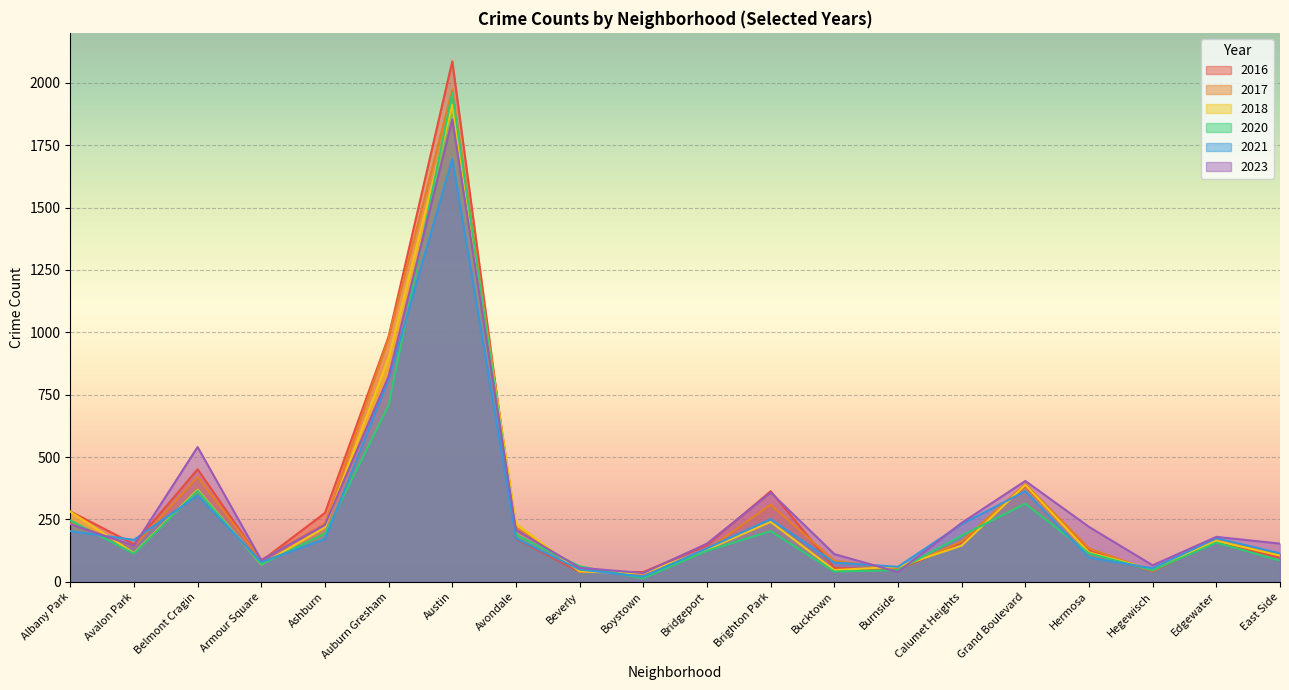

Which series changed the most between Belmont Cragin and Auburn Gresham?

2017